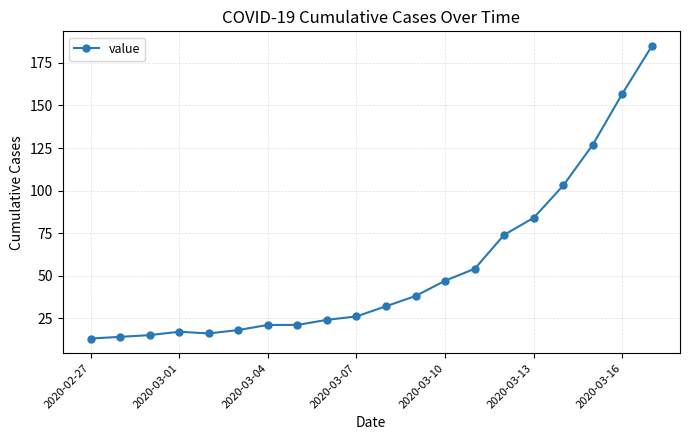

What is the difference between the maximum and second lowest values?

171